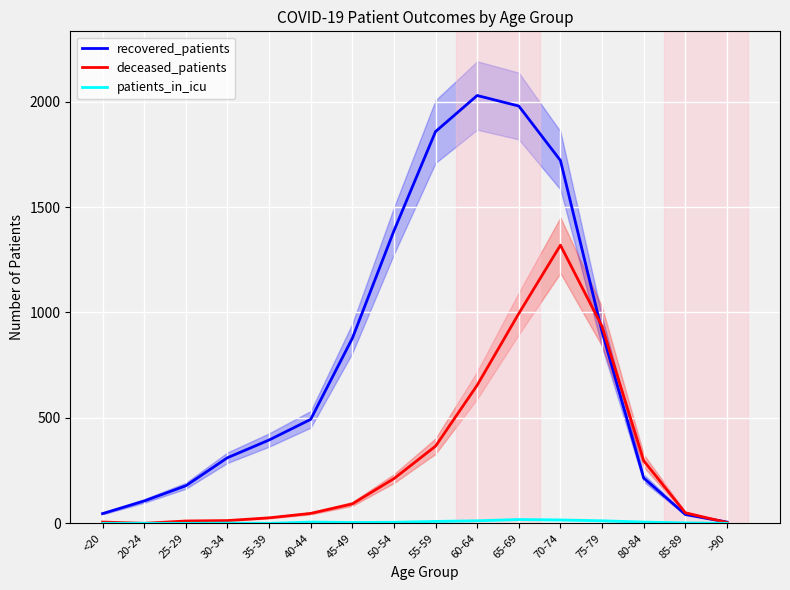

In patients_in_icu, how many points are higher than both neighbors (excluding endpoints)?

3